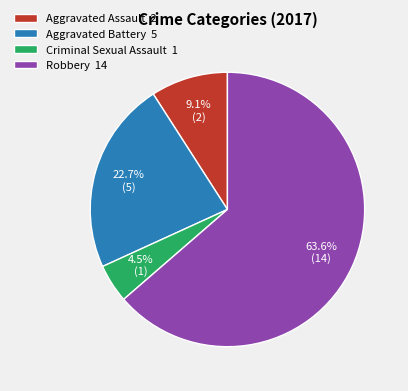

What percentage is the Aggravated Battery slice, to the nearest percent?

23%